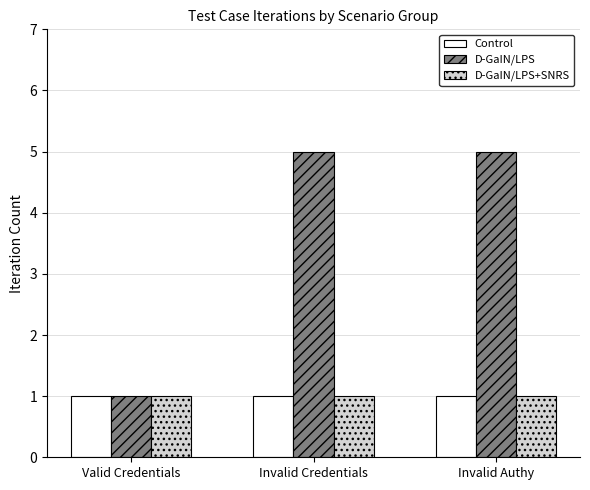

What is the difference between the highest and lowest values at Invalid Authy?

4